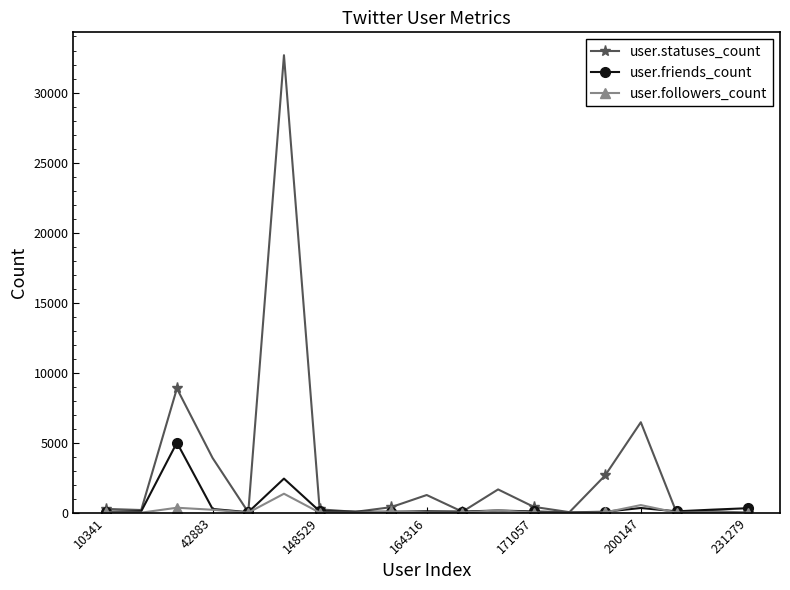

Which series has the widest spread of values?

user.statuses_count